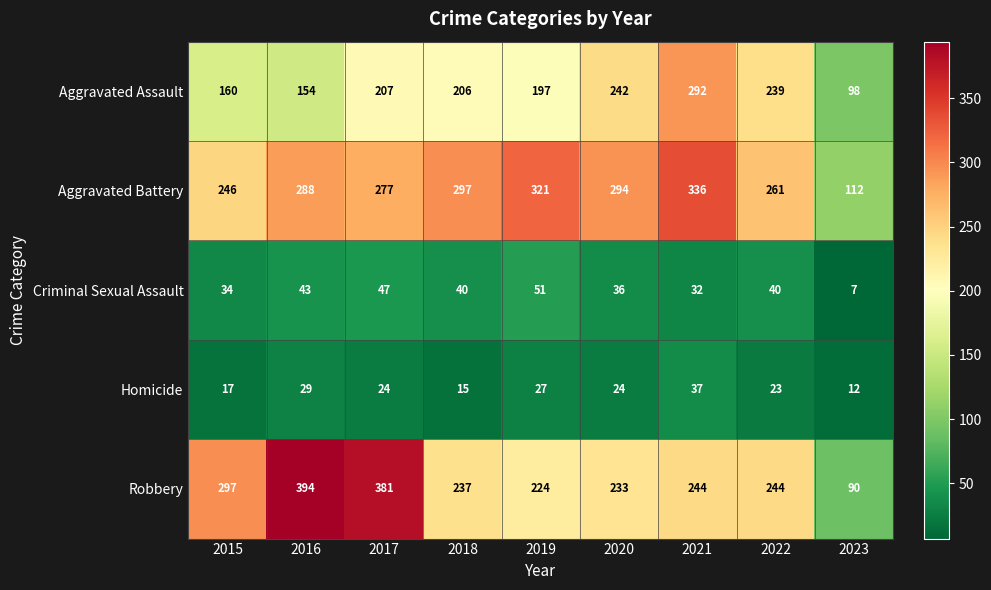

Which category has the lowest value across all series?

2023